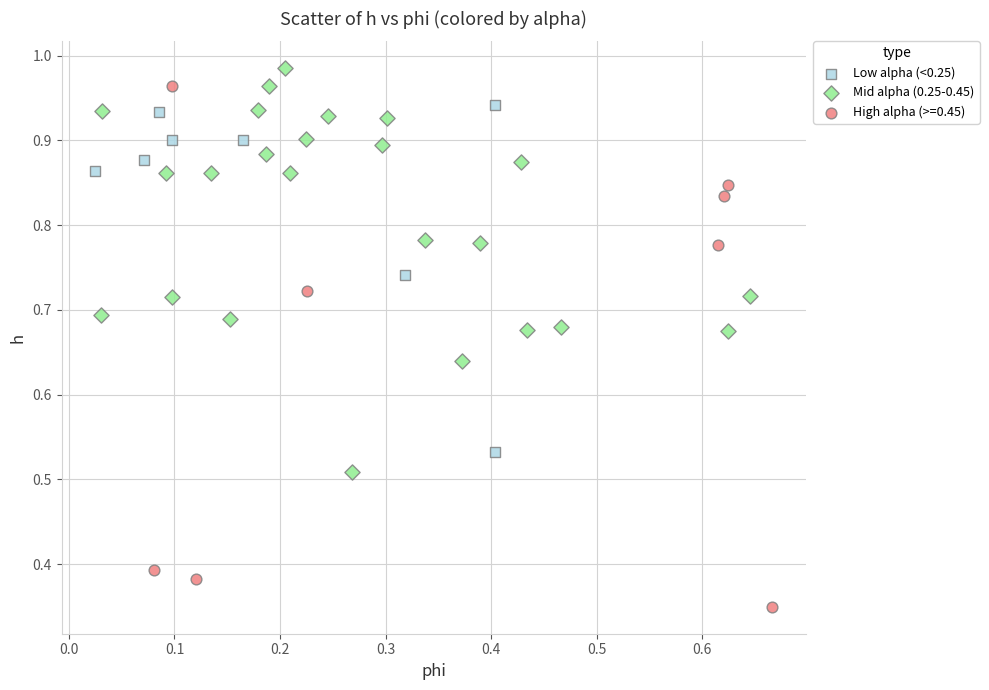

Which series reaches the maximum Y coordinate?

Mid alpha (0.25-0.45)